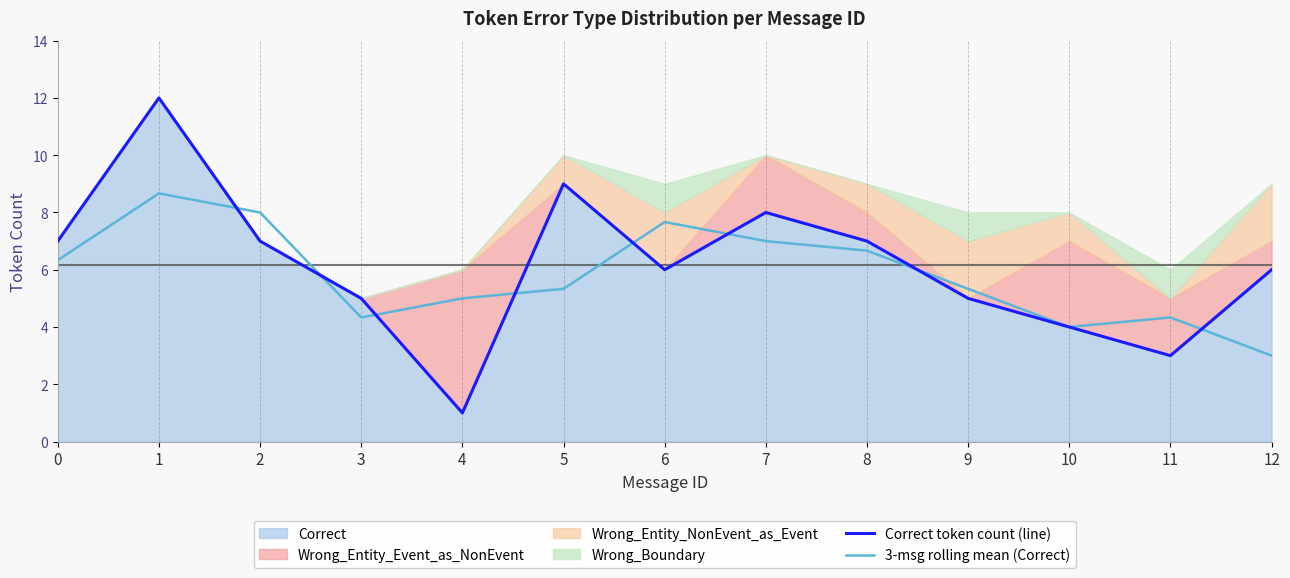

What is the minimum value for 3-msg rolling mean (Correct)?

3.0